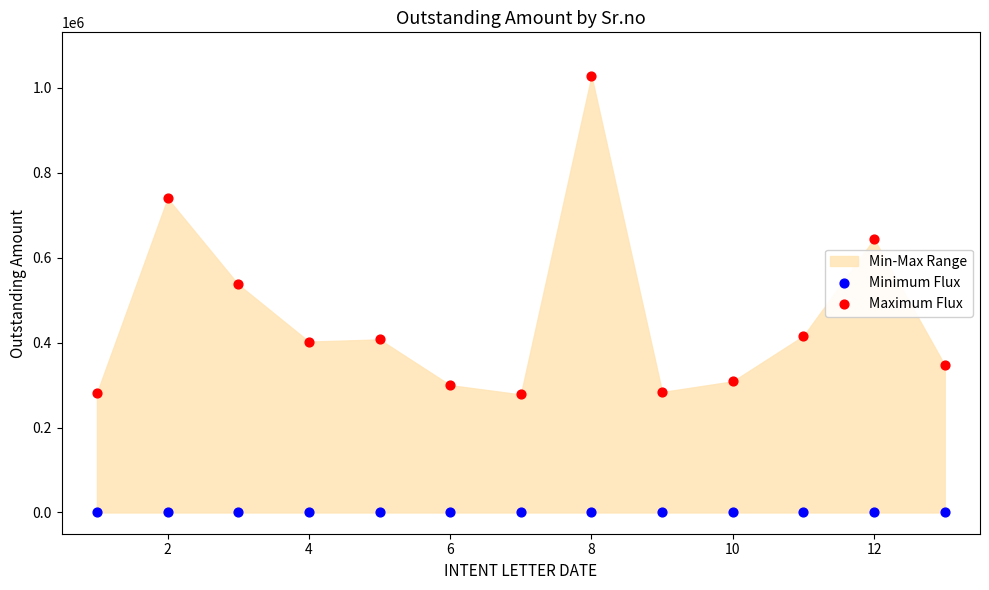

Which series contains the lowest Y value?

Minimum Flux